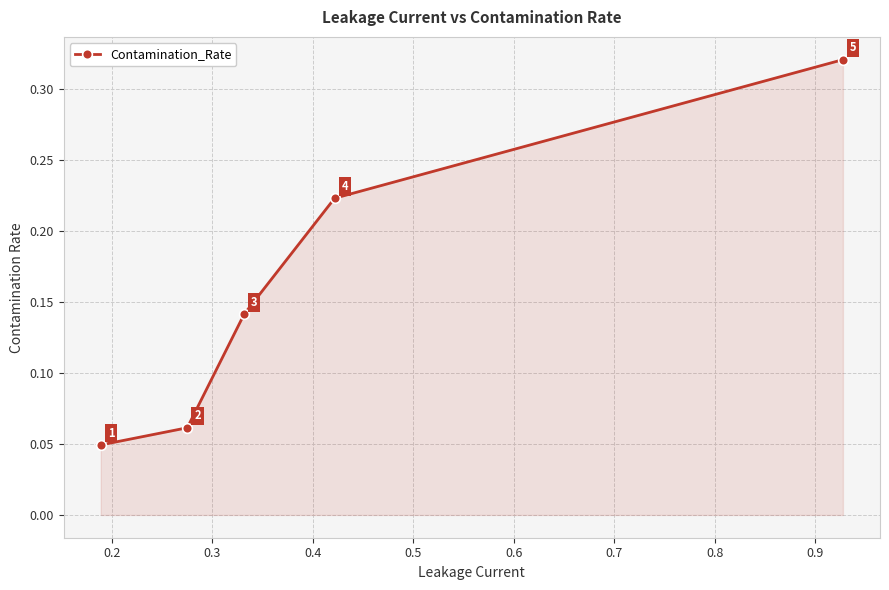

True or false: there are more than 2 points higher than both neighbors.

False